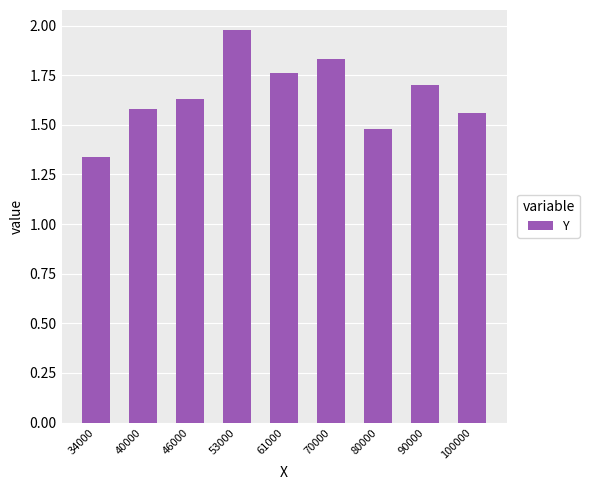

How many distinct data groups are displayed?

1